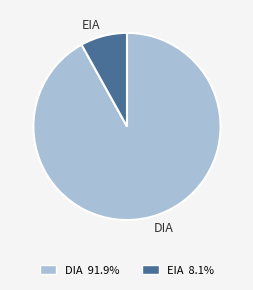

Count the number of slices in the pie.

2